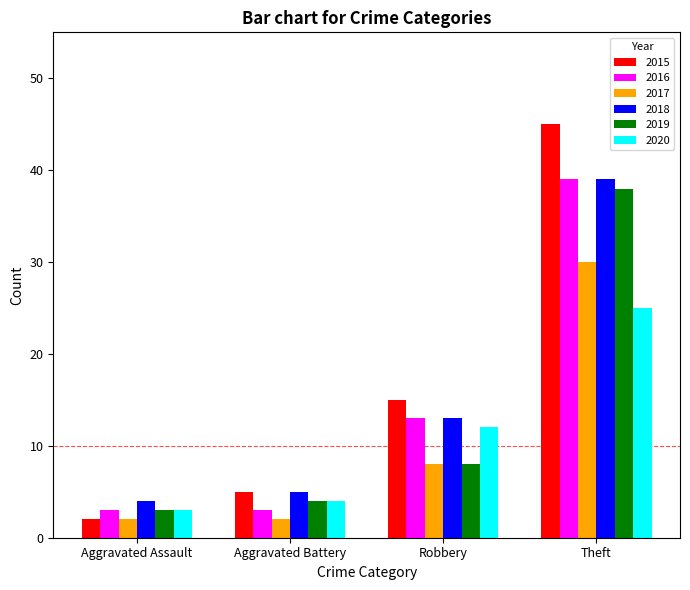

How many values in the 2020 series are below 12?

2